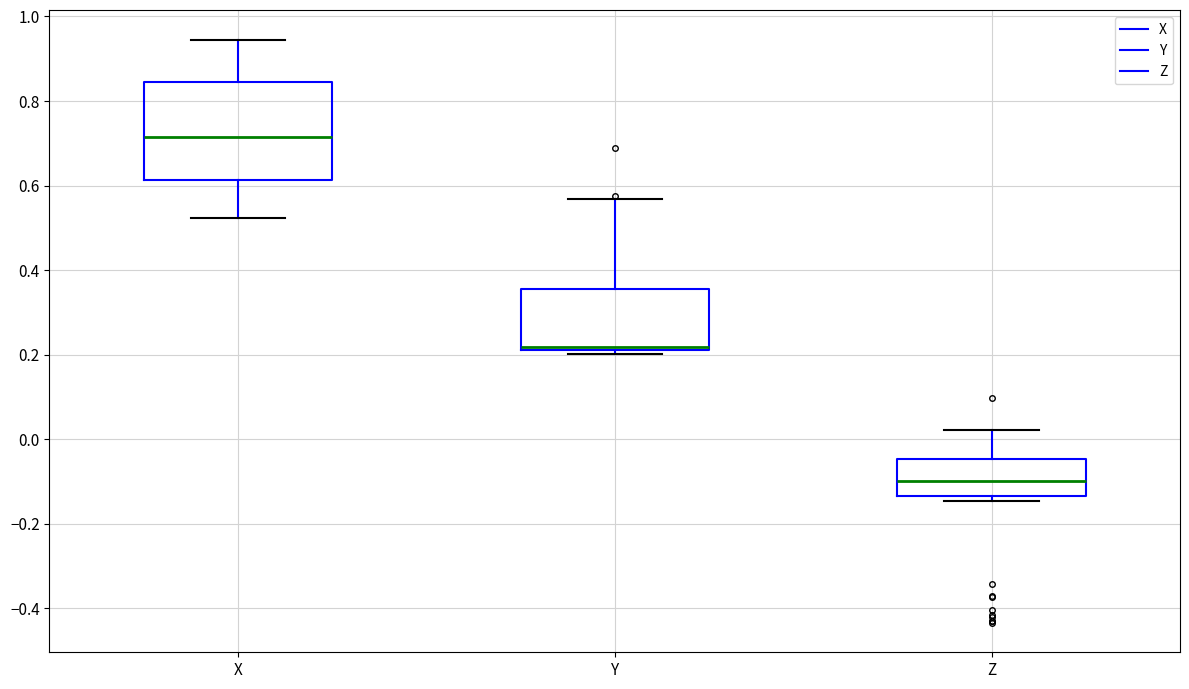

Where is the lower edge of the box for Y on the y-axis? The values are not printed on the chart, so give them approximately, as read against the axis.

0.22